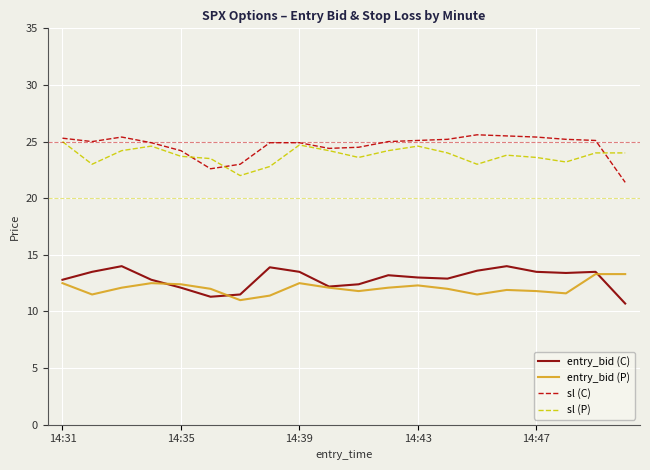

What is the sum of all entry_bid (C) values?

257.8